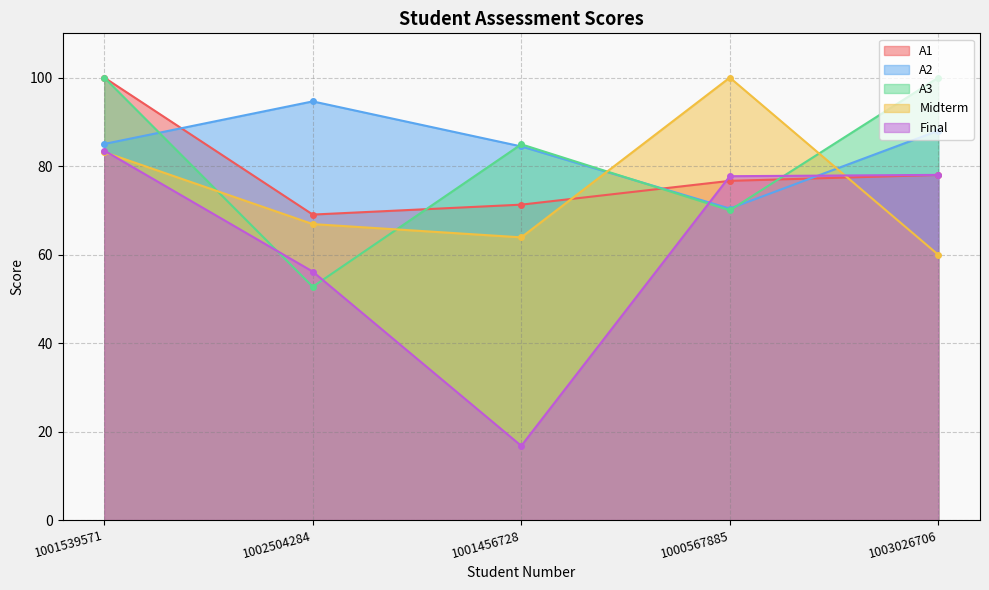

What is the label of the 5th point from the left?

1003026706